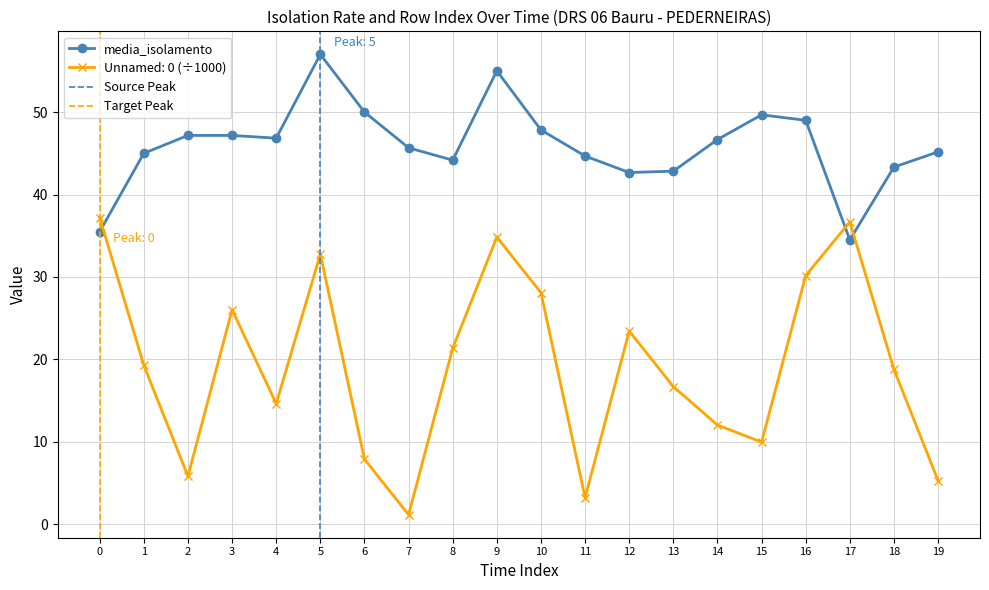

At which label does media_isolamento first exceed 46?

2